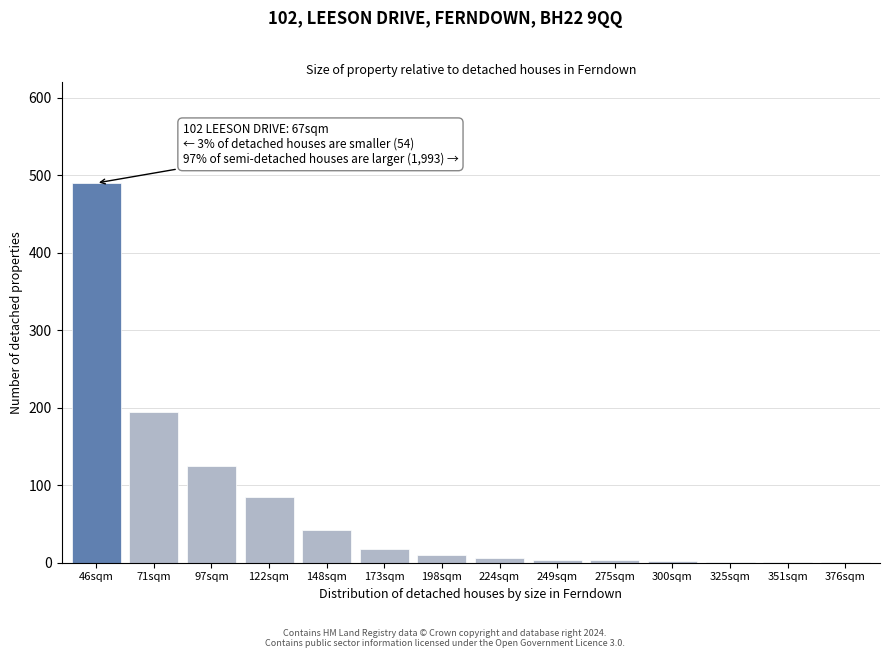

What is the sum of all values?

983